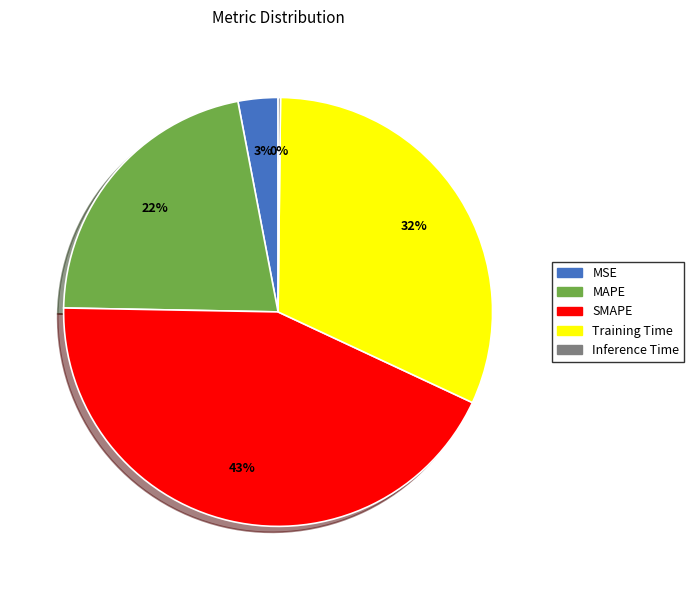

Do Training Time and MSE together represent more than half of the pie?

No